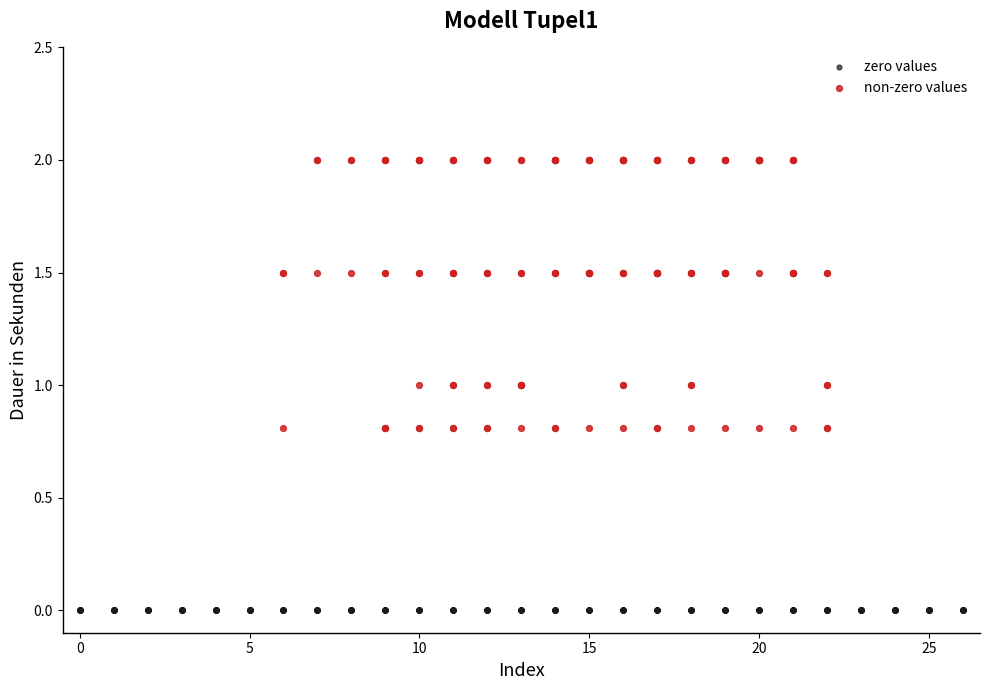

Which series contains the lowest Y value?

zero values